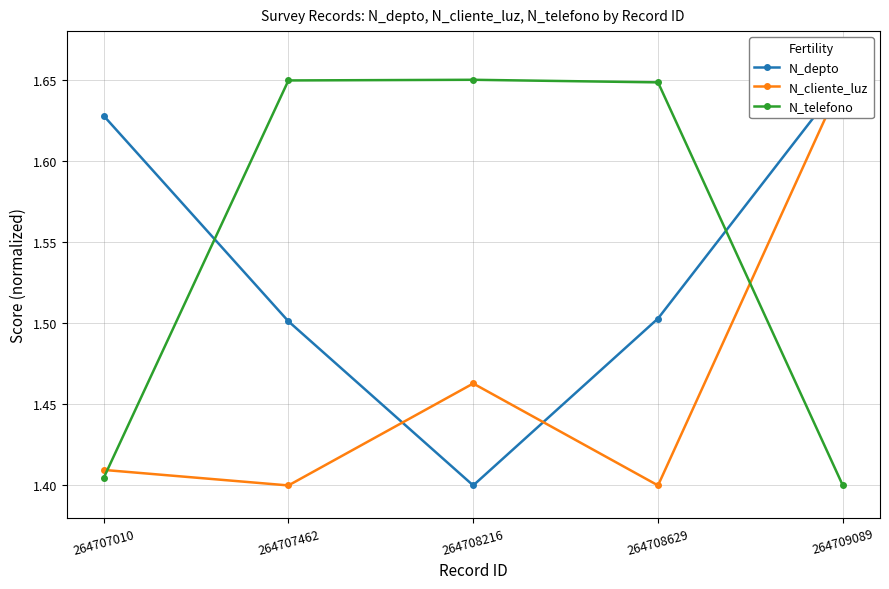

What is the sum of all N_telefono values?

7.8